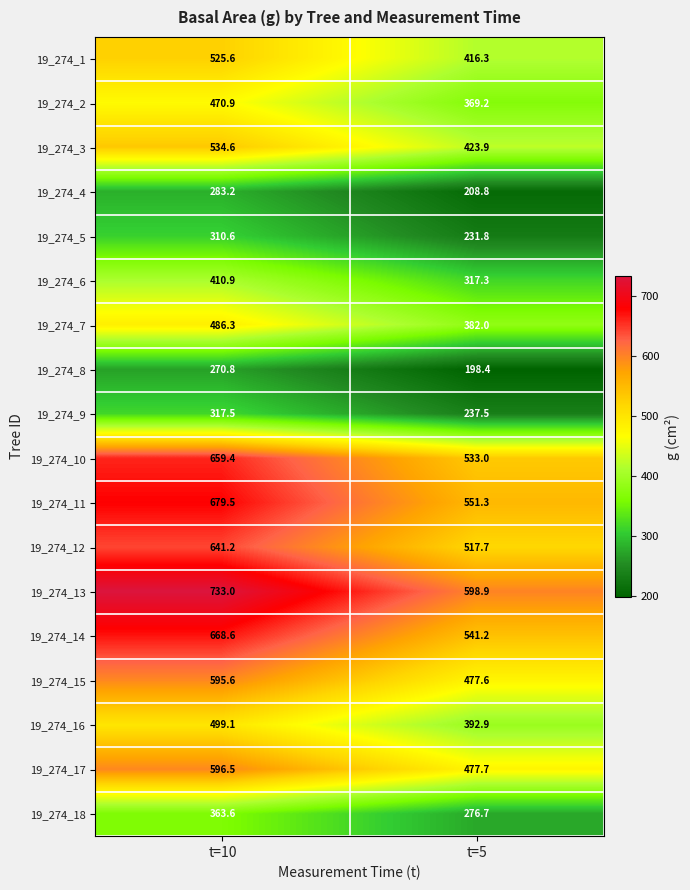

What is the spread (max minus min) of values at t=5?

400.5